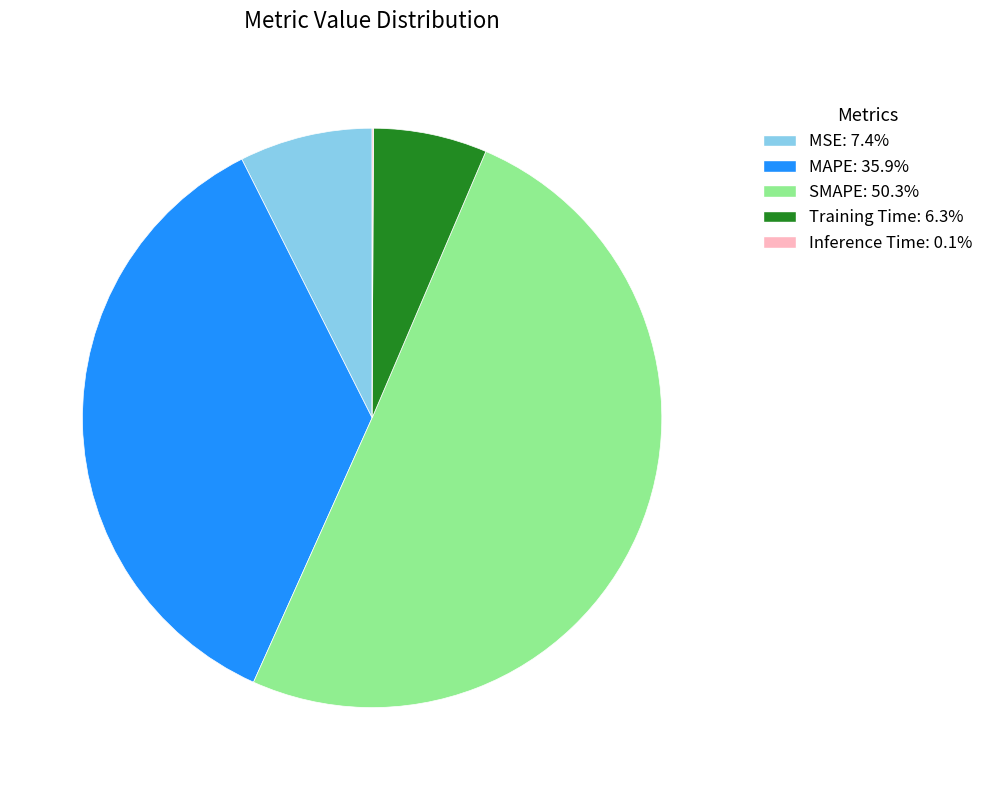

Which category has the biggest portion of the pie?

SMAPE